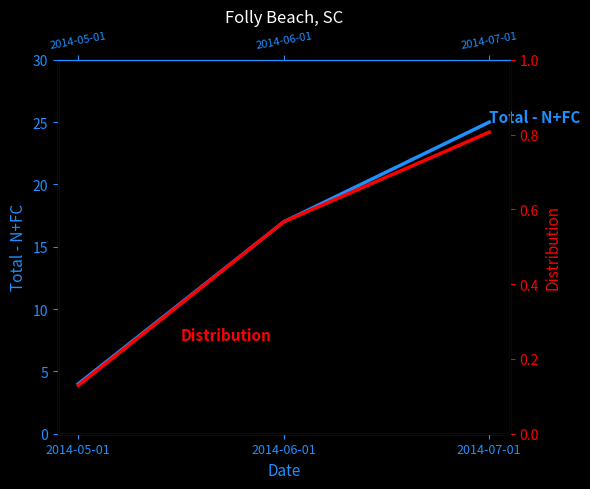

How many Distribution values are between 0 and 1?

3